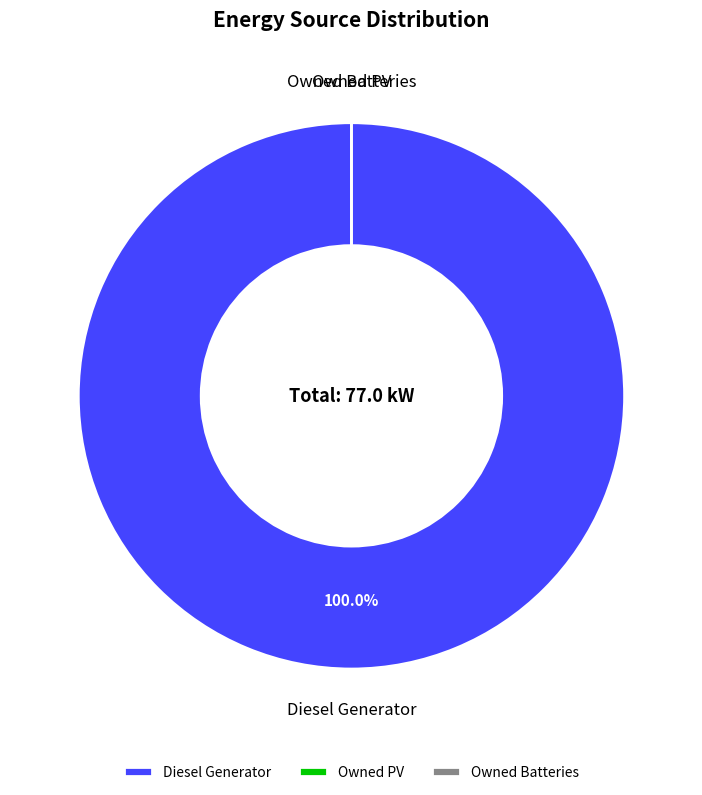

Is it true that Owned PV is 0% of the pie?

True